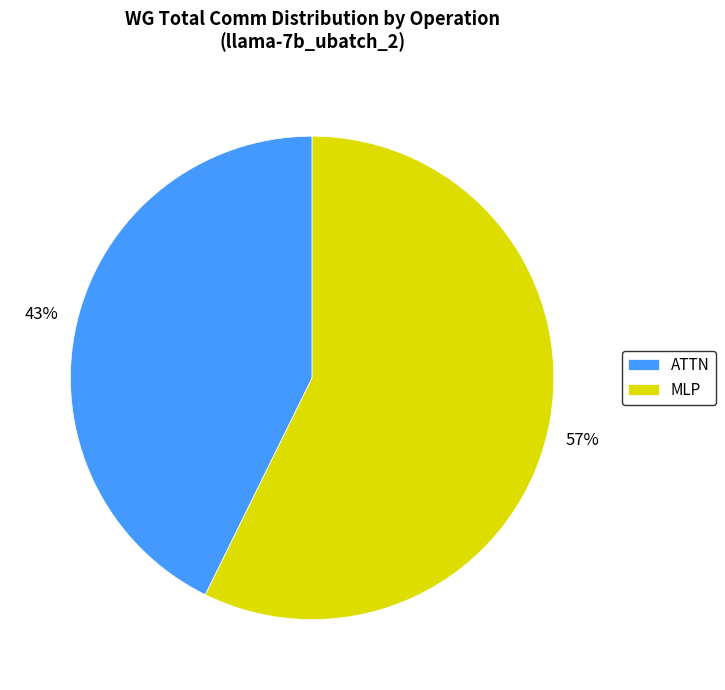

How many slices are in this pie chart?

2